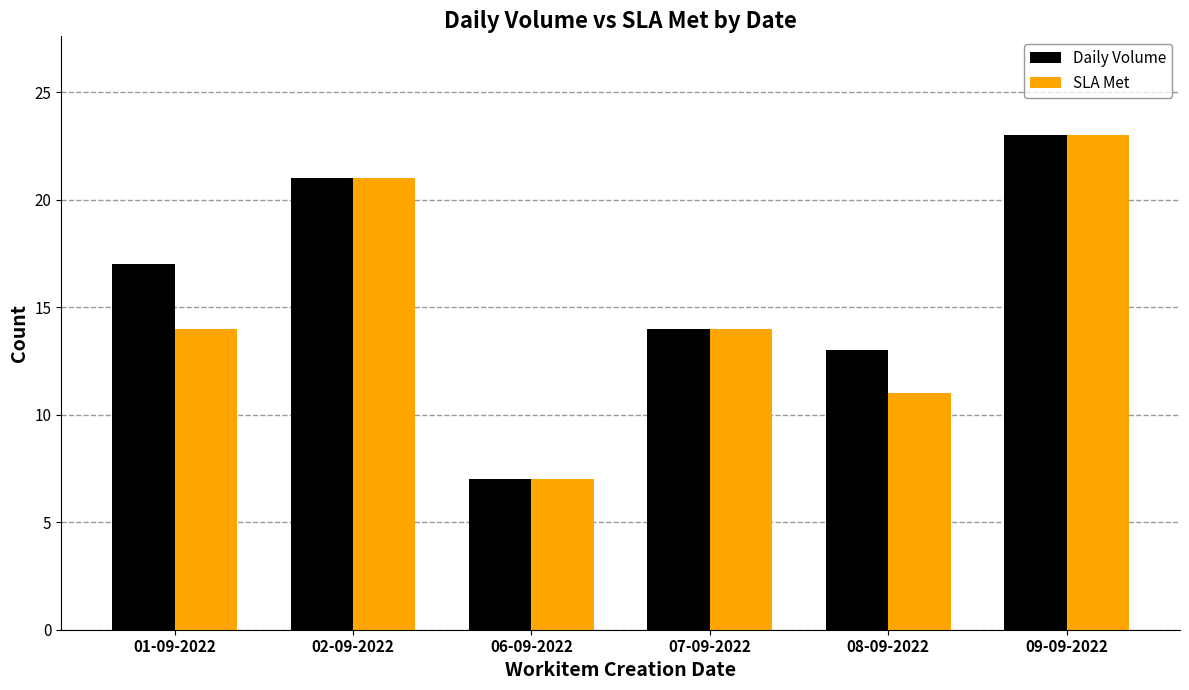

What is the minimum value for SLA Met?

7